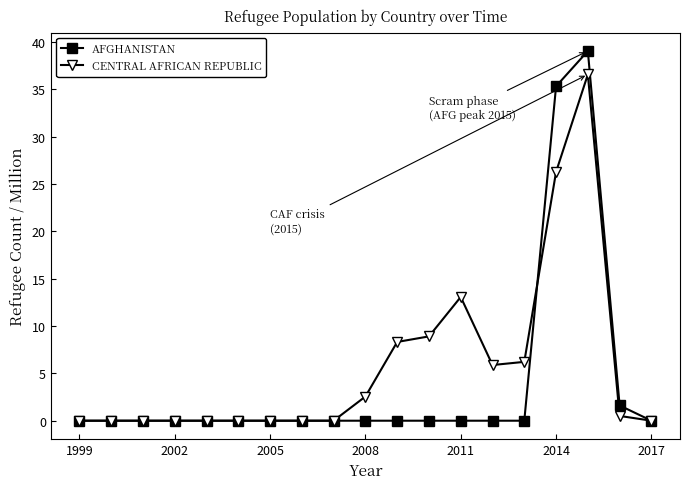

Is it true that AFGHANISTAN equals 25.5 at 2017?

False